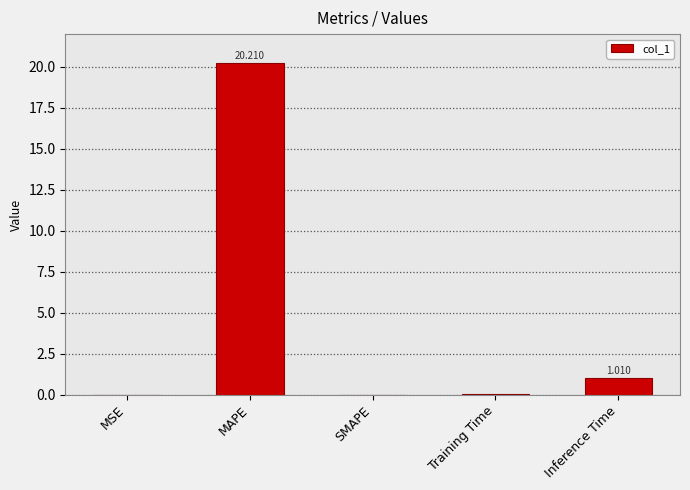

The value at MAPE is 33.0. True or false?

False